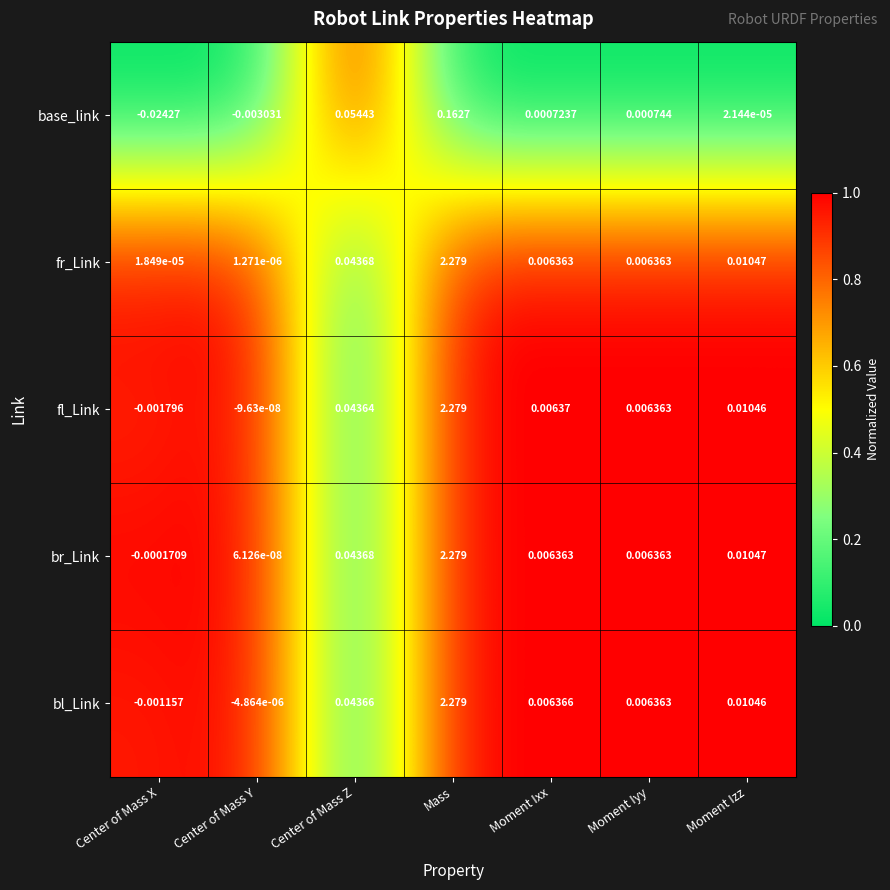

Which series has the largest total across all categories?

fr_Link